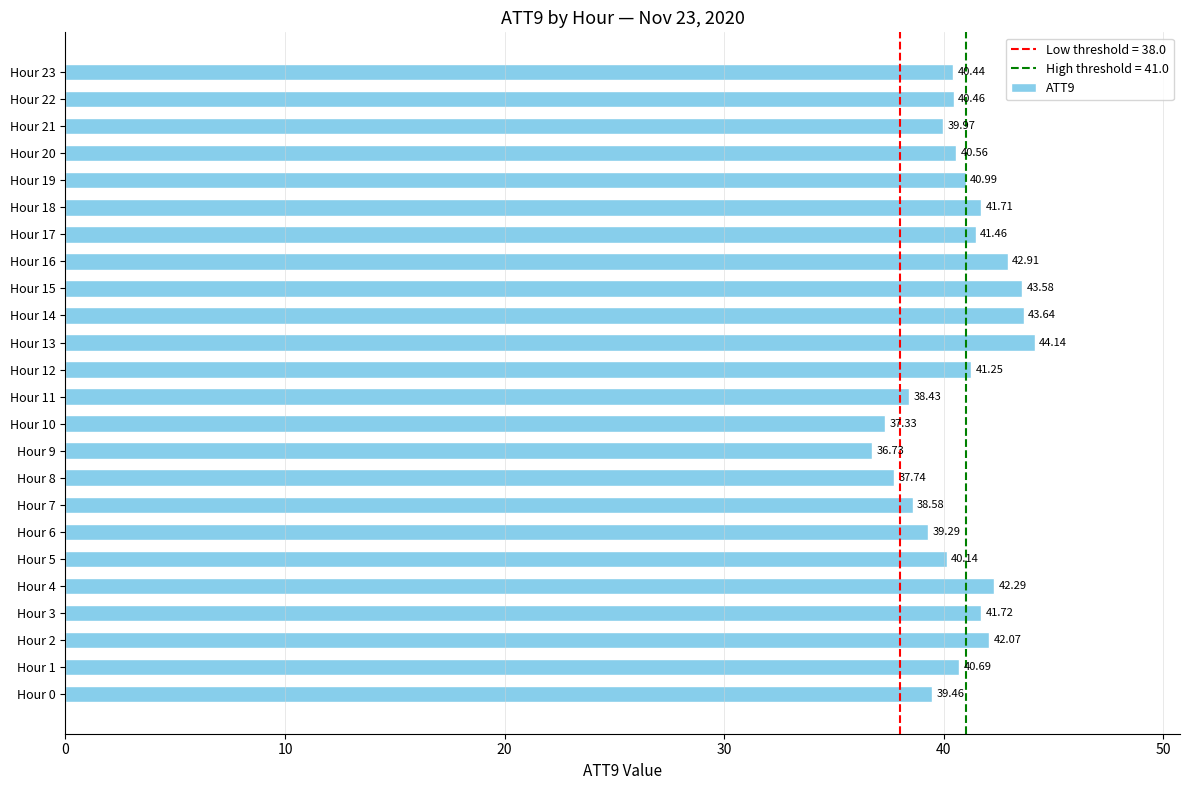

What is the change in value from Hour 10 to Hour 18?

+4.4